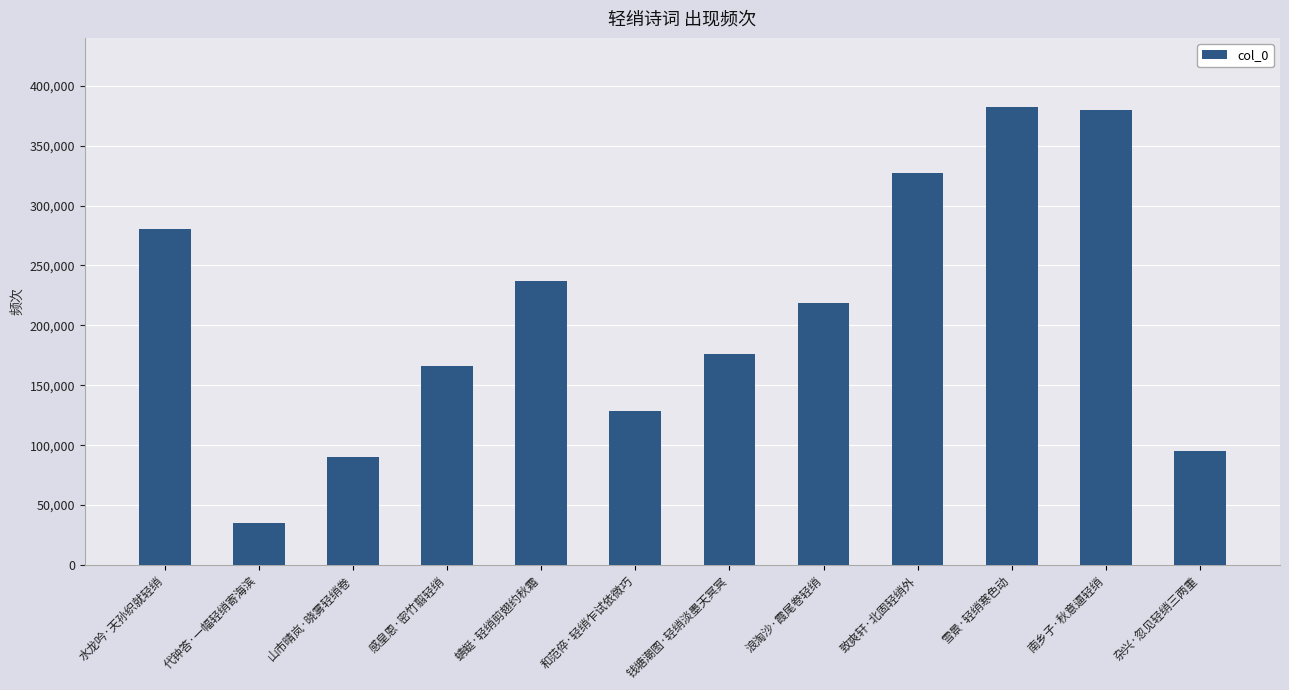

What is the change in value from 水龙吟·天孙织就轻绡 to 南乡子·秋意逼轻绡?

+99554